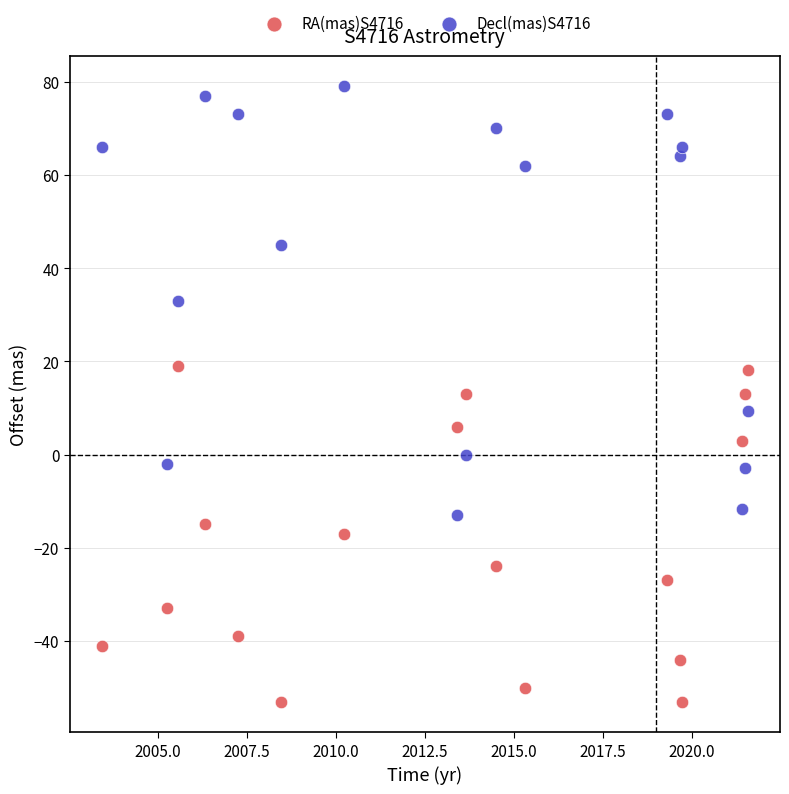

Which series contains the highest Y value?

Decl(mas)S4716